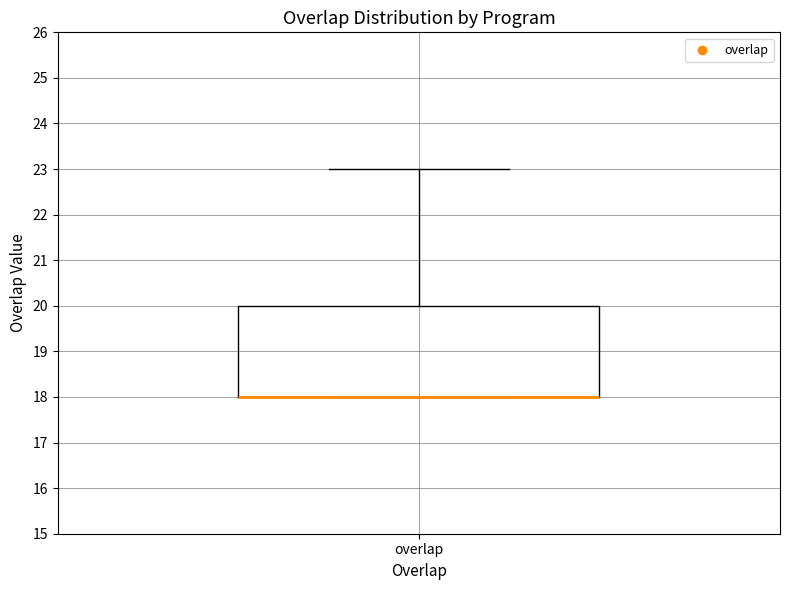

Transcribe this box plot: give where the median line is, the range the box spans, and where the two whiskers end, as read against the y-axis. The values are not printed on the chart, so give them approximately, as read against the axis.

median 18 (drawn on the box's lower edge), box 18 to 20, whiskers 18 to 23